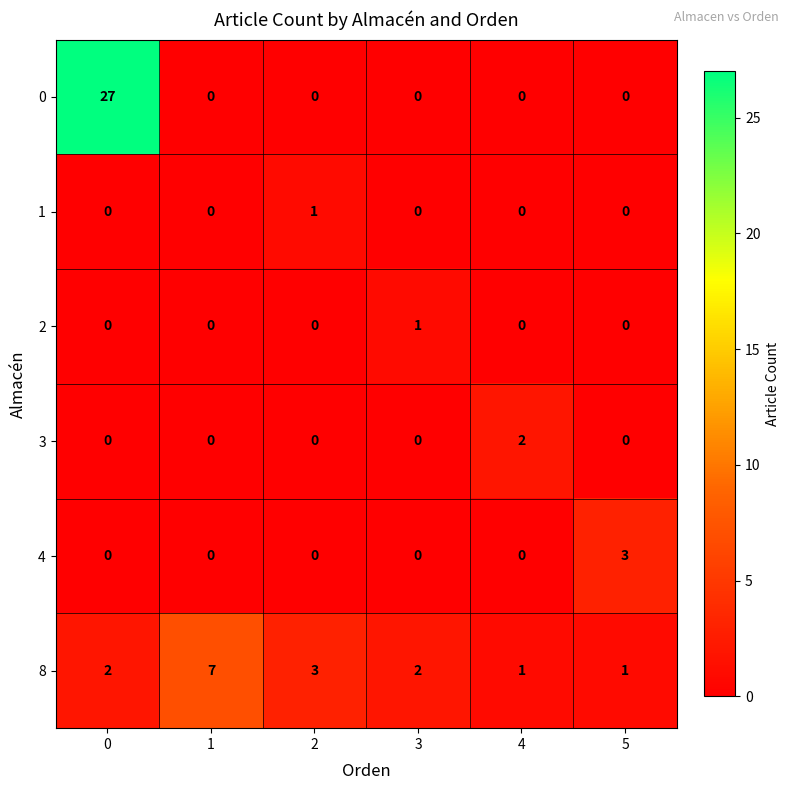

The value of 4 at 0 is 0. True or false?

True